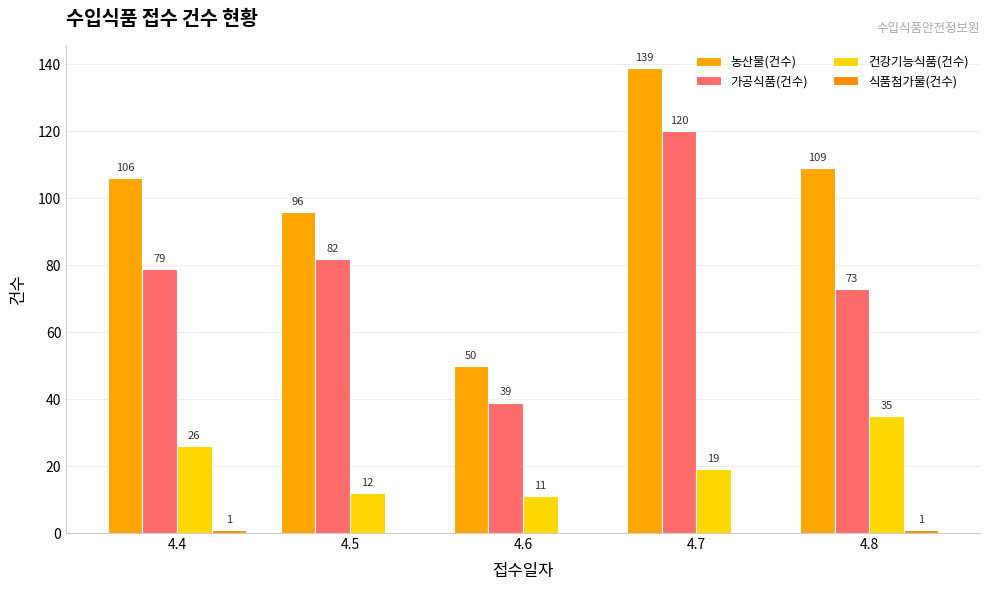

How many data points does each series have?

5